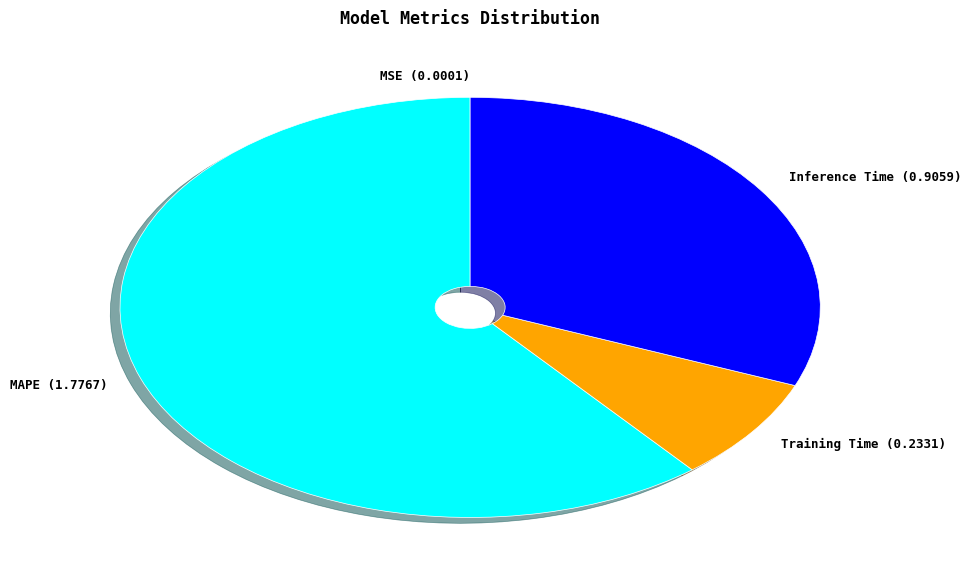

True or false: MAPE (1.7767) accounts for 61% of the total.

True